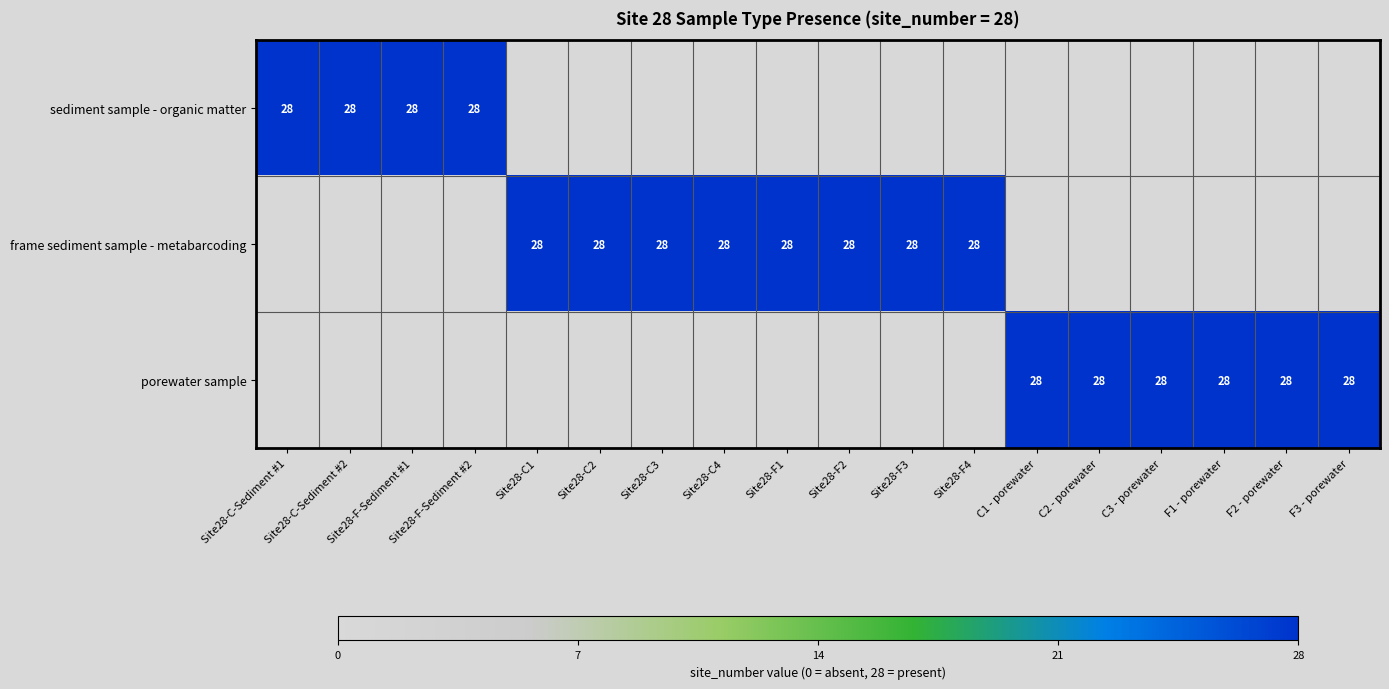

Is it true that sediment sample - organic matter equals 41 at Site28-C-Sediment #1?

False